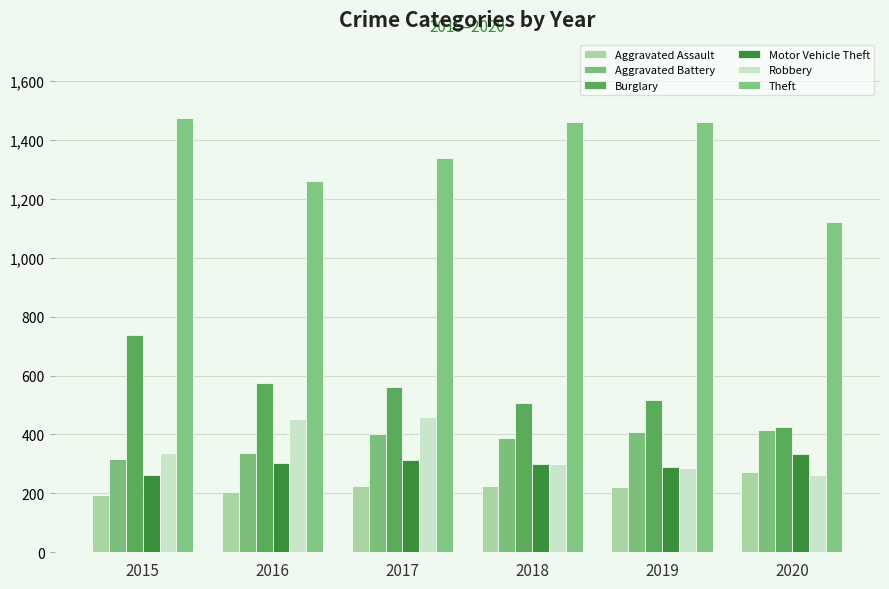

Which series has the widest spread of values?

Theft